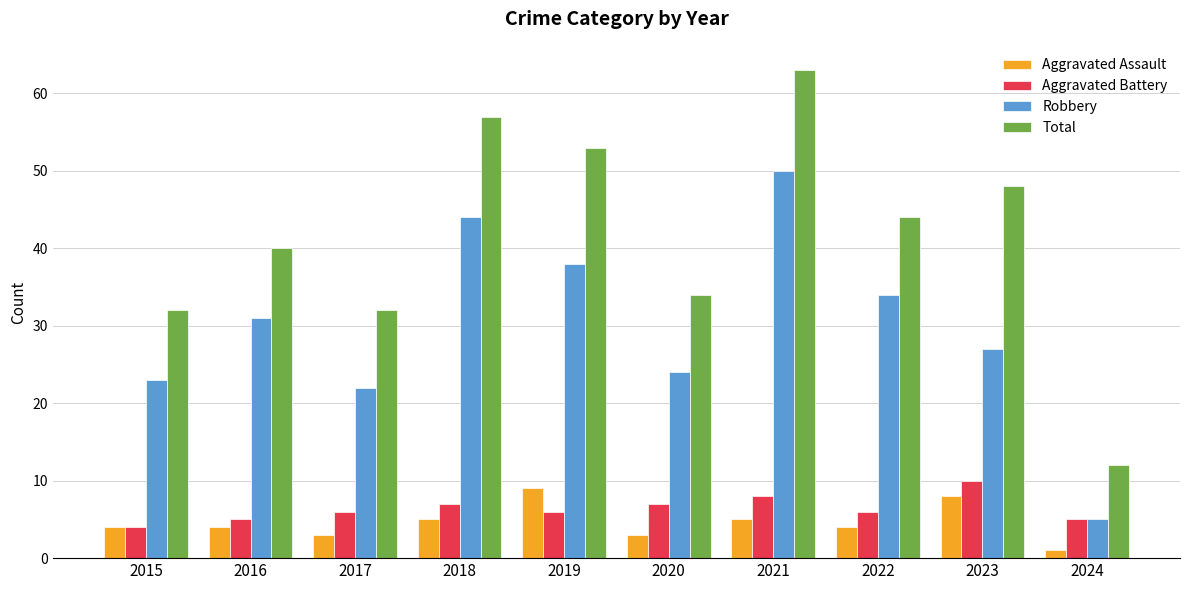

At how many categories does at least one series exceed 19?

9